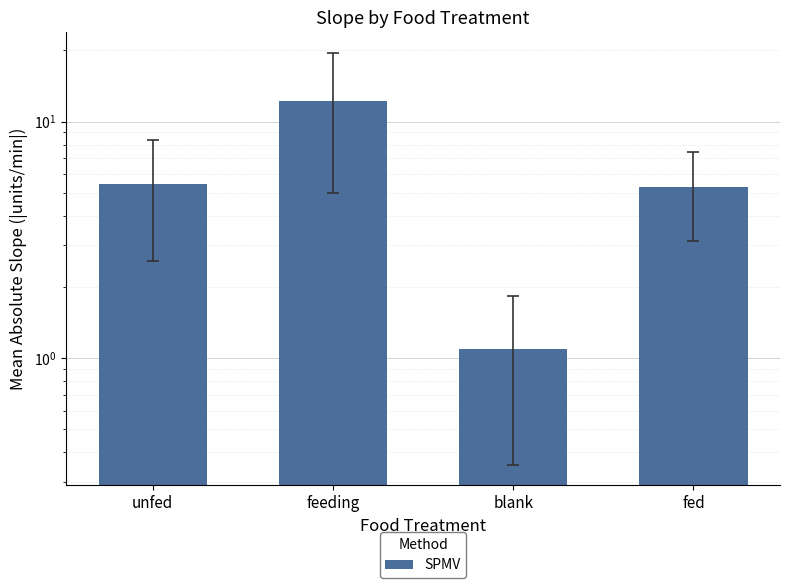

At which label does the data first exceed 5?

unfed